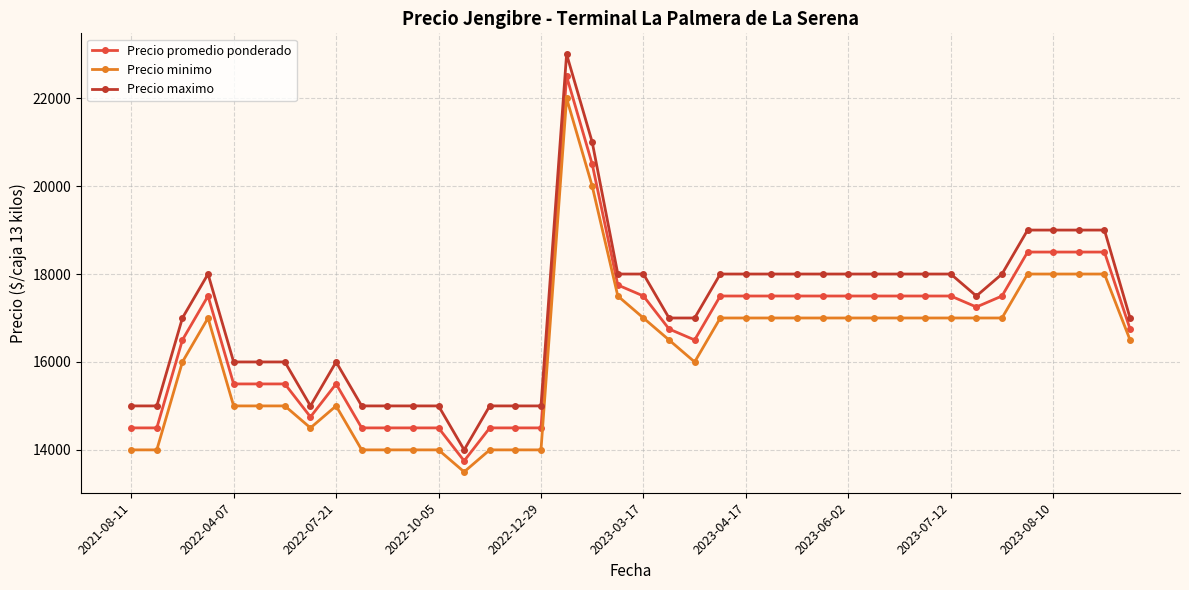

Is this an area chart (filled region under the line)?

No